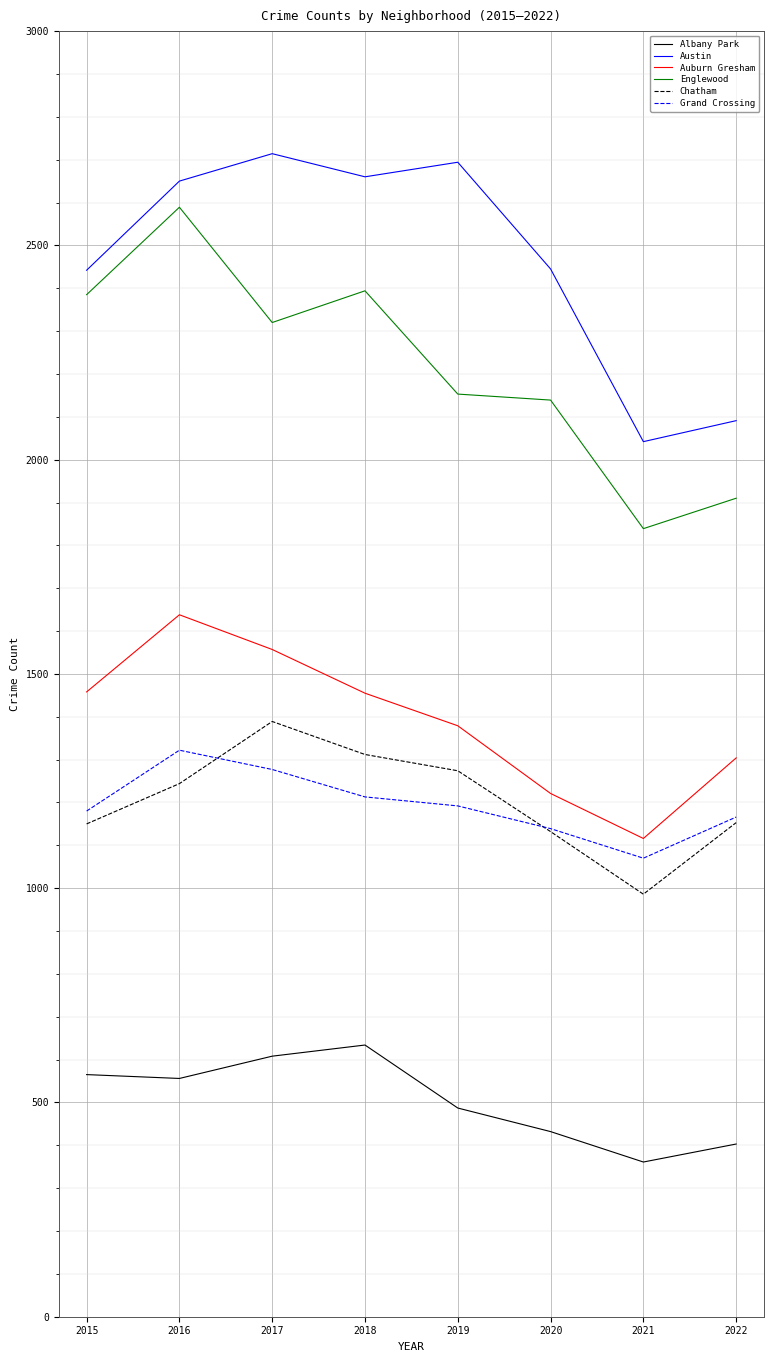

The Englewood series shows 2320 at 2017. True or false?

True